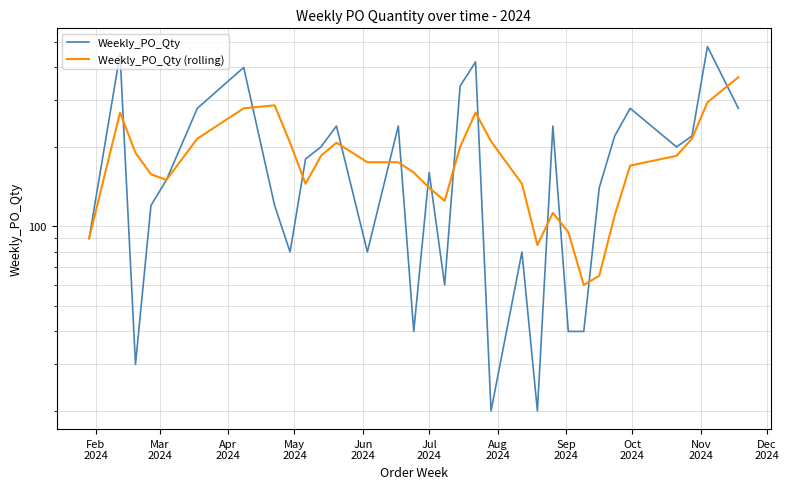

What are all the series names shown in the legend?

Weekly_PO_Qty, Weekly_PO_Qty (rolling)